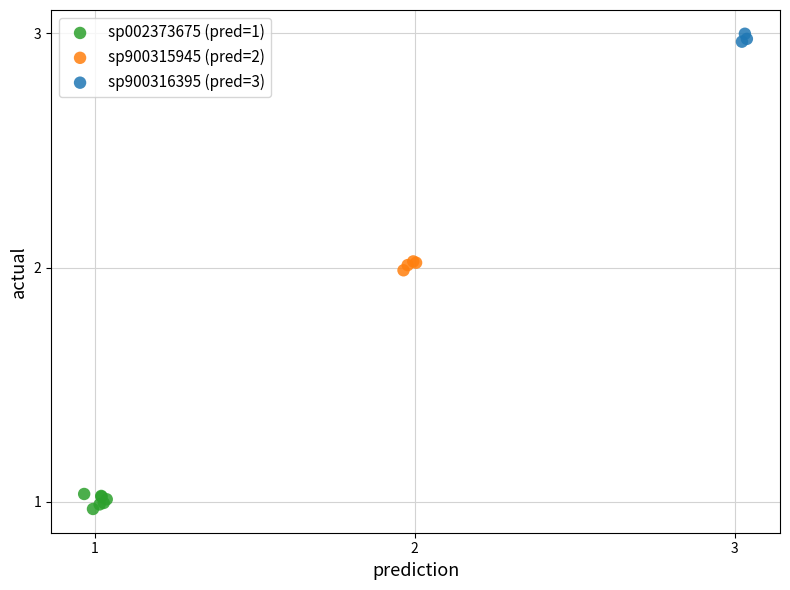

Which series reaches the minimum Y coordinate?

sp002373675 (pred=1)